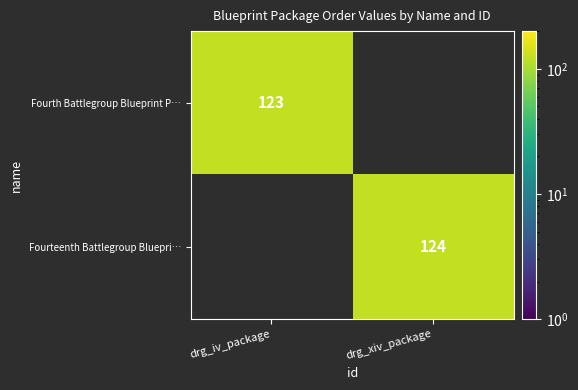

The value of Fourth Battlegroup Blueprint P… at drg_iv_package is 177. True or false?

False